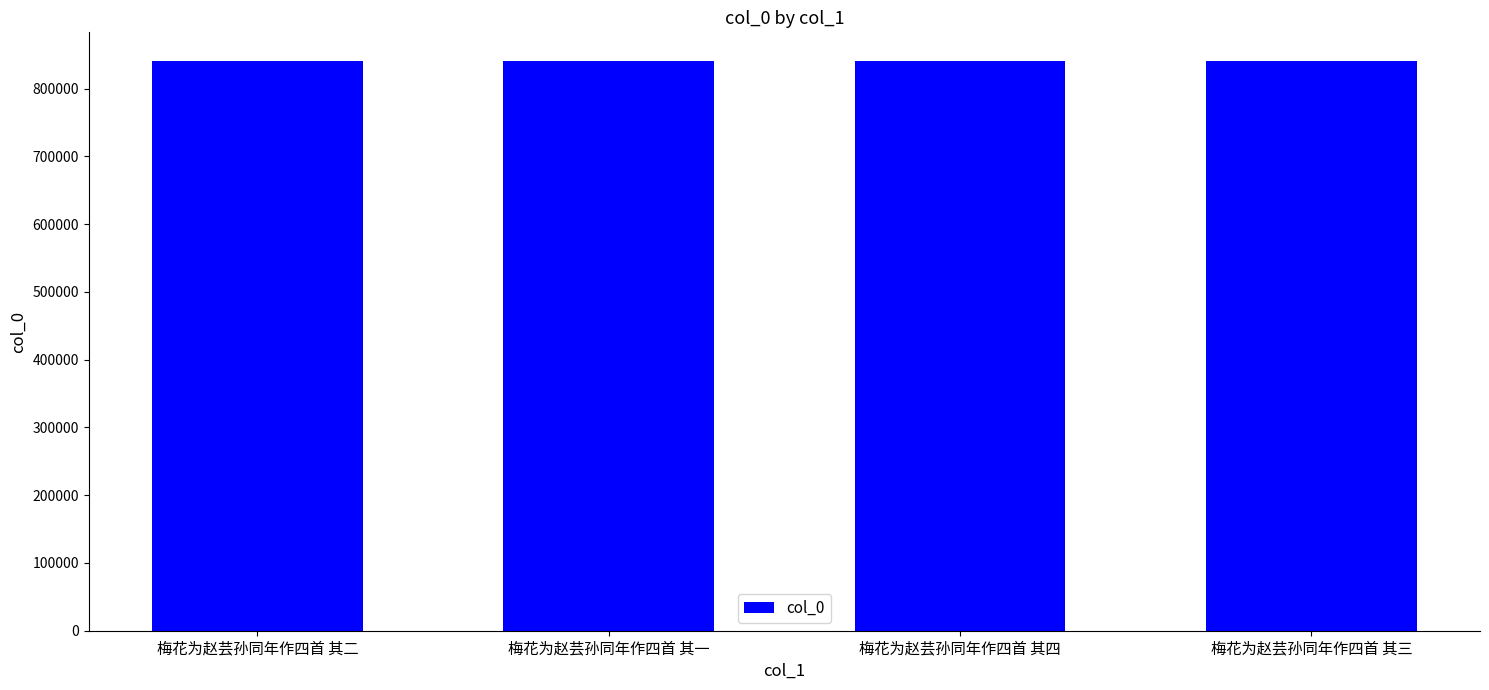

At which label does the data first exceed 841058?

梅花为赵芸孙同年作四首 其四